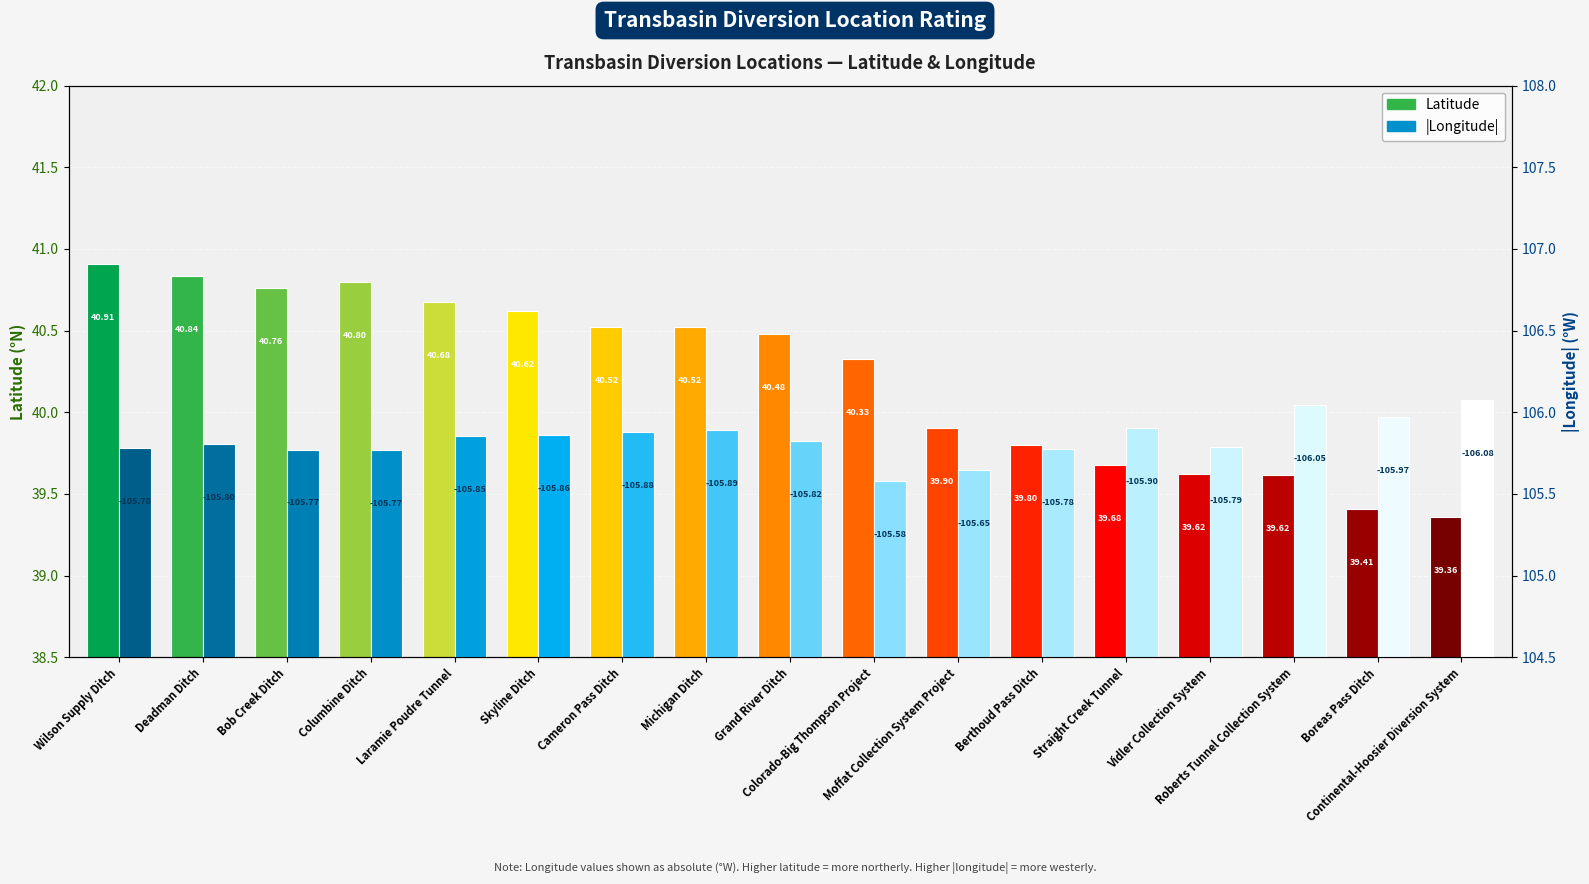

What is the difference between the Latitude values at Wilson Supply Ditch and Cameron Pass Ditch?

0.4